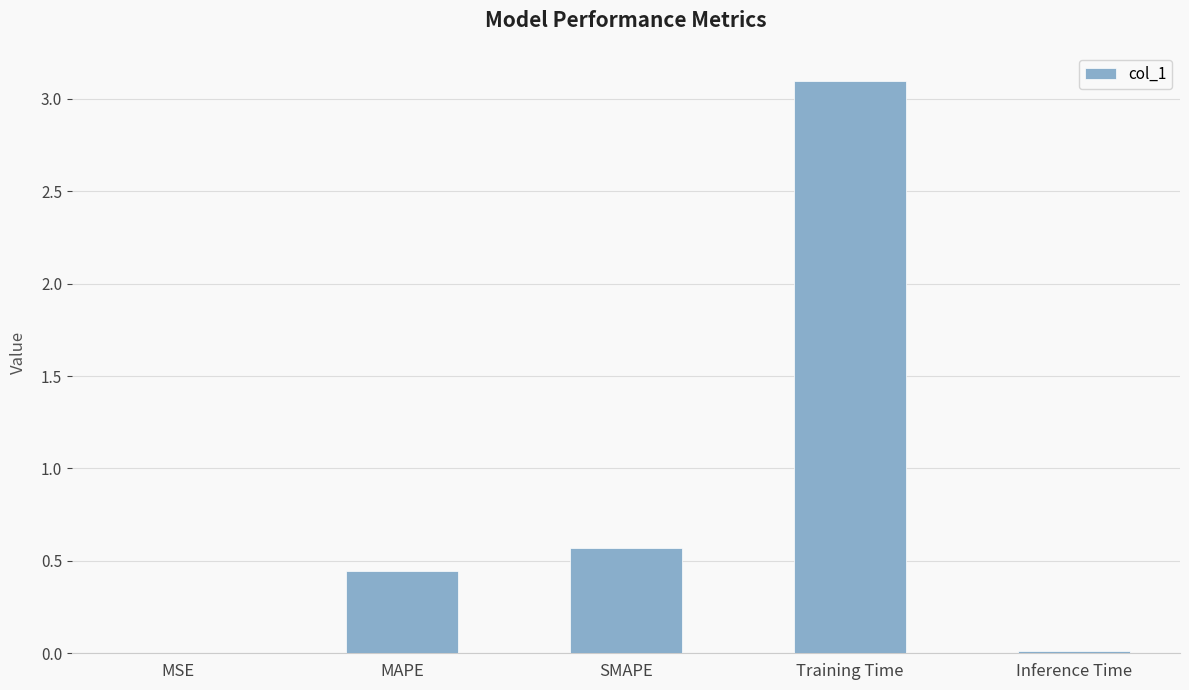

What is the sum of all values?

4.1